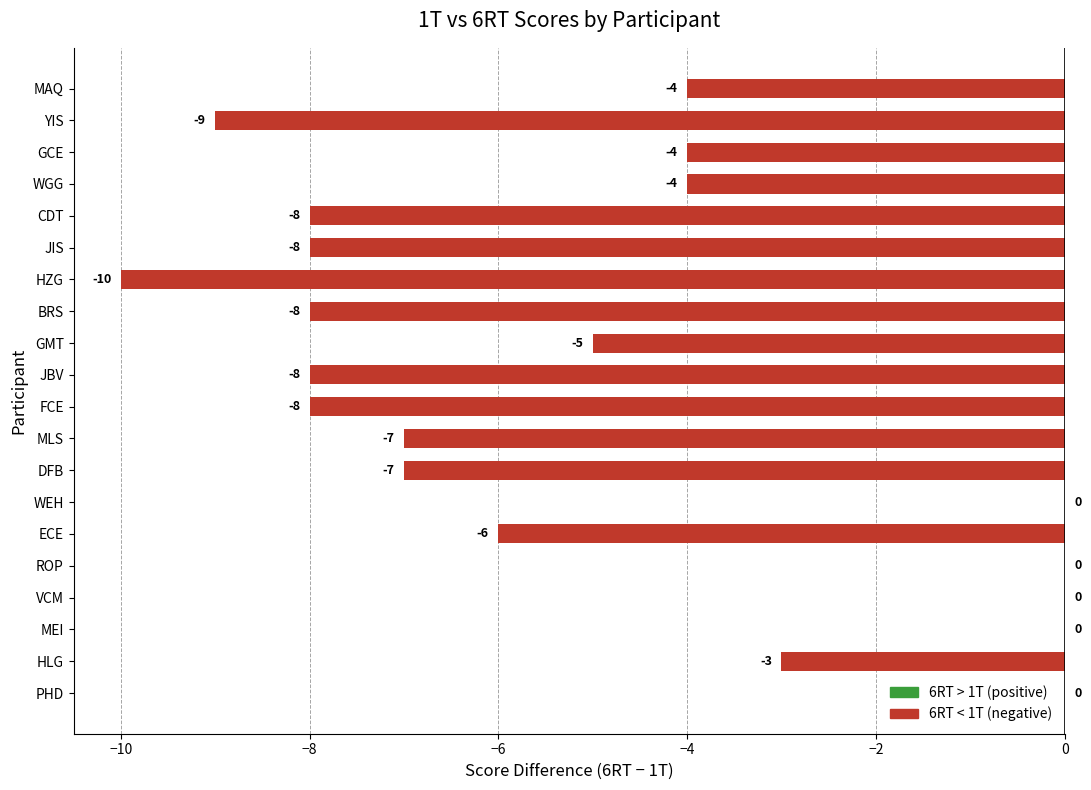

Where is the data nearest to the value -5?

GMT